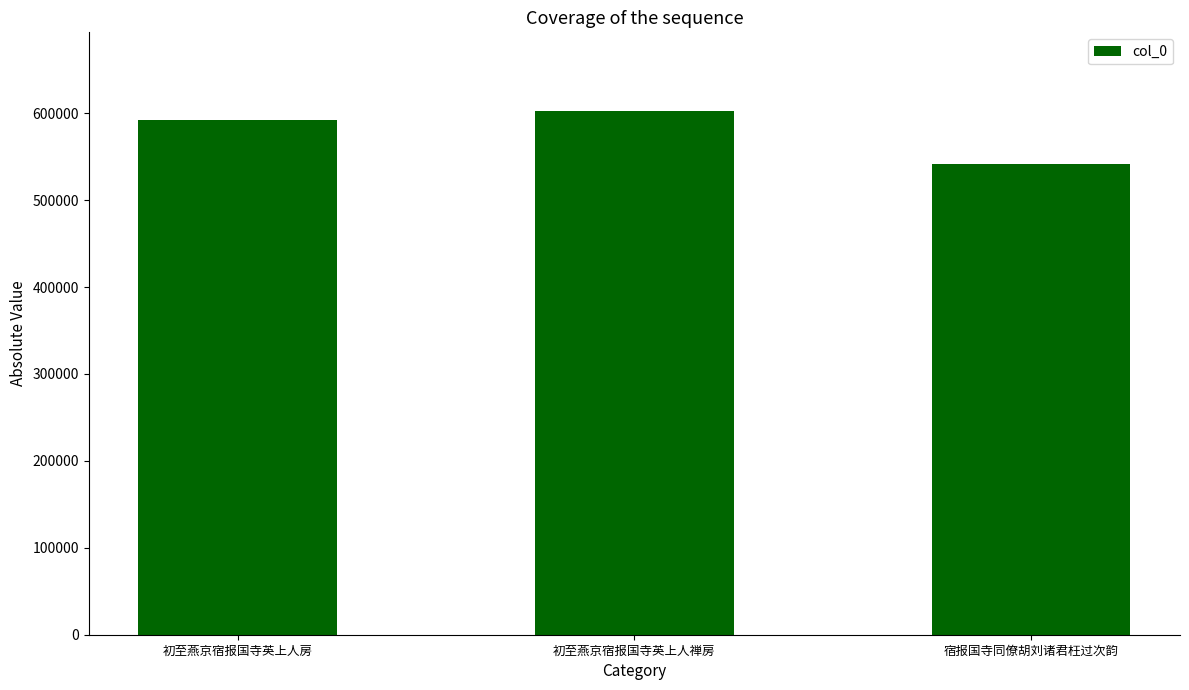

What is the maximum value shown in the chart?

602624